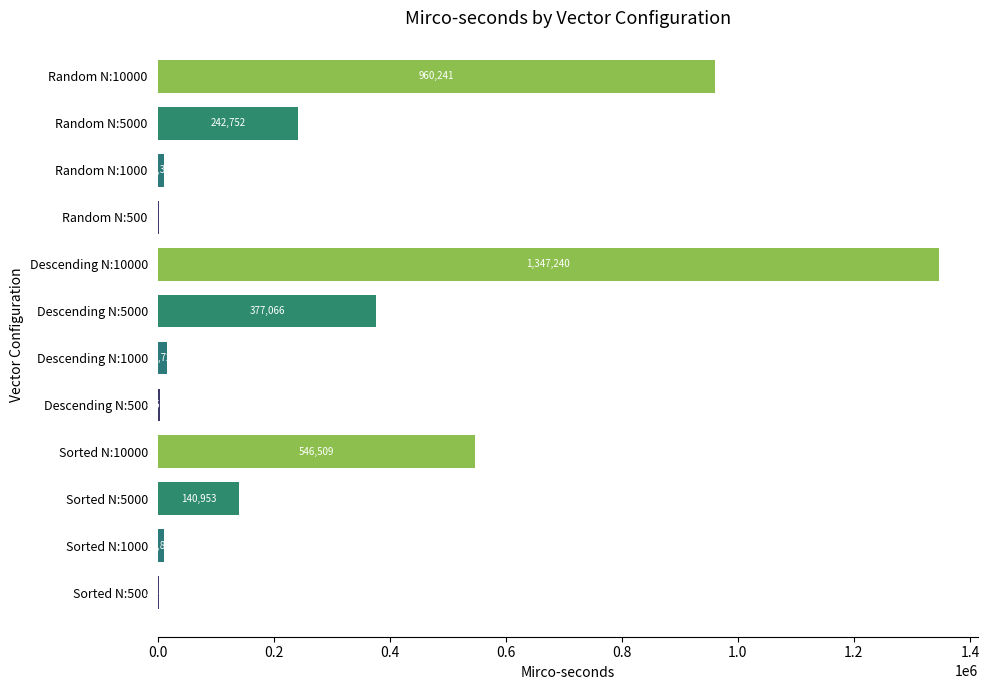

Which label corresponds to the largest value in the chart?

Descending N:10000